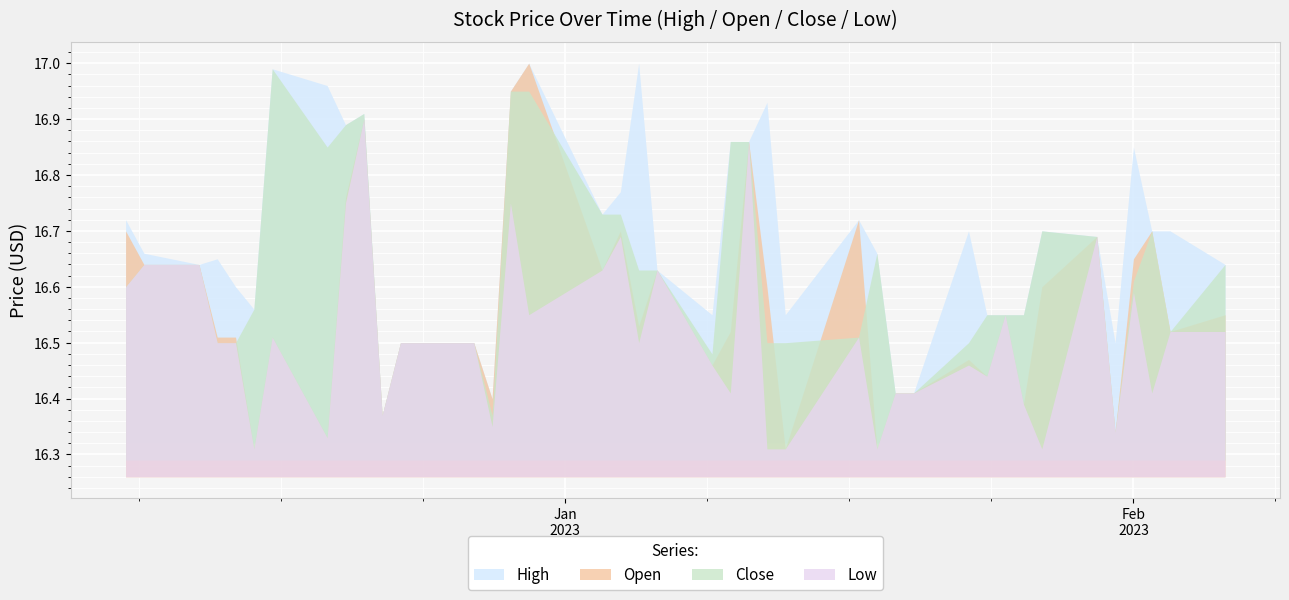

Reading left to right, what are all the values shown in this chart?

High: 16.7	16.7	16.6	16.6	16.6	16.6	17.0	17.0	16.9	16.9	16.4	16.5	16.5	16.4	17.0	17.0	16.7	16.8	17.0	16.6	16.5	16.9	16.9	16.9	16.5	16.7	16.7	16.4	16.4	16.7	16.5	16.5	16.5	16.7	16.7	16.5	16.9	16.7	16.7	16.6
Open: 16.7	16.6	16.6	16.5	16.5	16.3	16.5	16.3	16.8	16.9	16.4	16.5	16.5	16.4	17.0	17.0	16.6	16.7	16.5	16.6	16.5	16.5	16.9	16.6	16.3	16.7	16.3	16.4	16.4	16.5	16.4	16.5	16.4	16.6	16.7	16.3	16.6	16.7	16.5	16.5
Close: 16.6	16.6	16.6	16.5	16.5	16.6	17.0	16.9	16.9	16.9	16.4	16.5	16.5	16.4	17.0	17.0	16.7	16.7	16.6	16.6	16.5	16.9	16.9	16.5	16.5	16.5	16.7	16.4	16.4	16.5	16.5	16.5	16.5	16.7	16.7	16.3	16.6	16.7	16.5	16.6
Low: 16.6	16.6	16.6	16.5	16.5	16.3	16.5	16.3	16.8	16.9	16.4	16.5	16.5	16.4	16.8	16.5	16.6	16.7	16.5	16.6	16.5	16.4	16.9	16.3	16.3	16.5	16.3	16.4	16.4	16.5	16.4	16.5	16.4	16.3	16.7	16.3	16.6	16.4	16.5	16.5